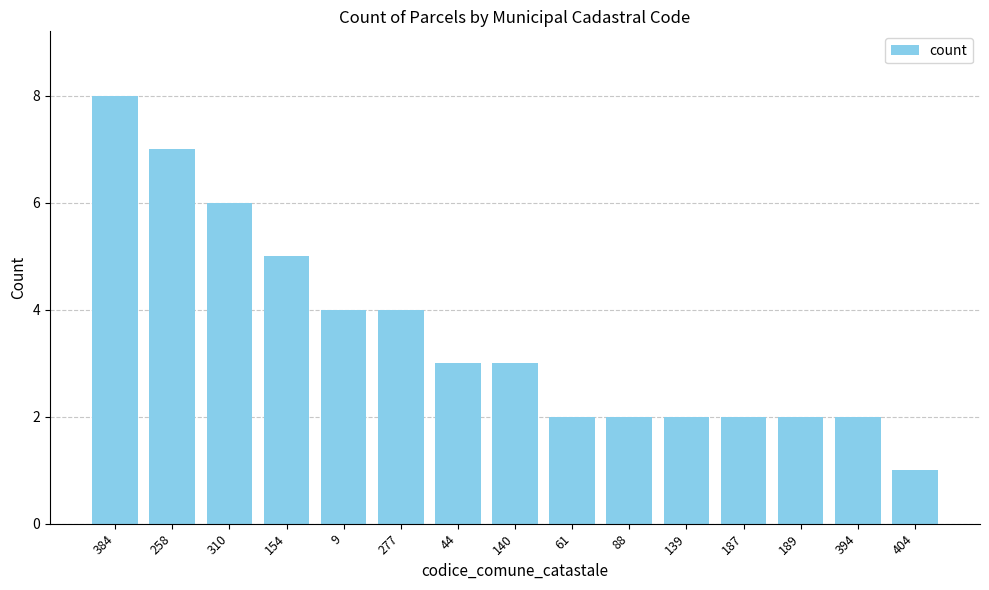

Does the chart contain any negative values?

No